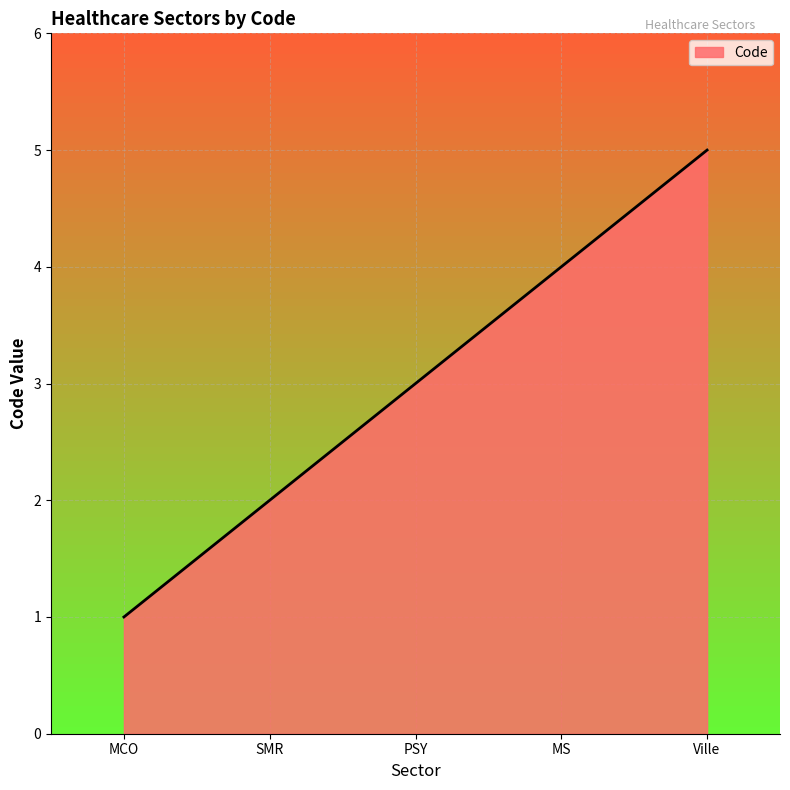

What position from the right is MS?

2